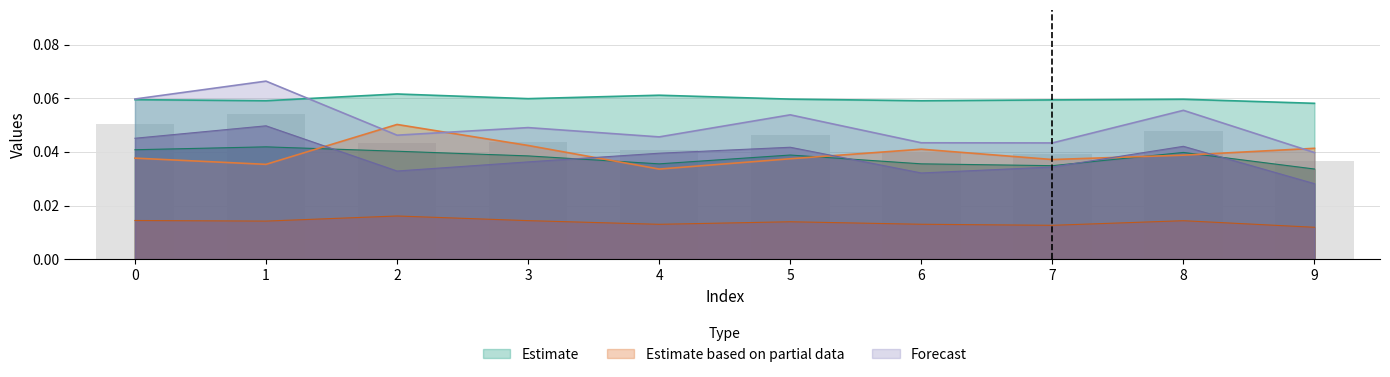

Is it true that 1 equals 0.0 at 7?

False